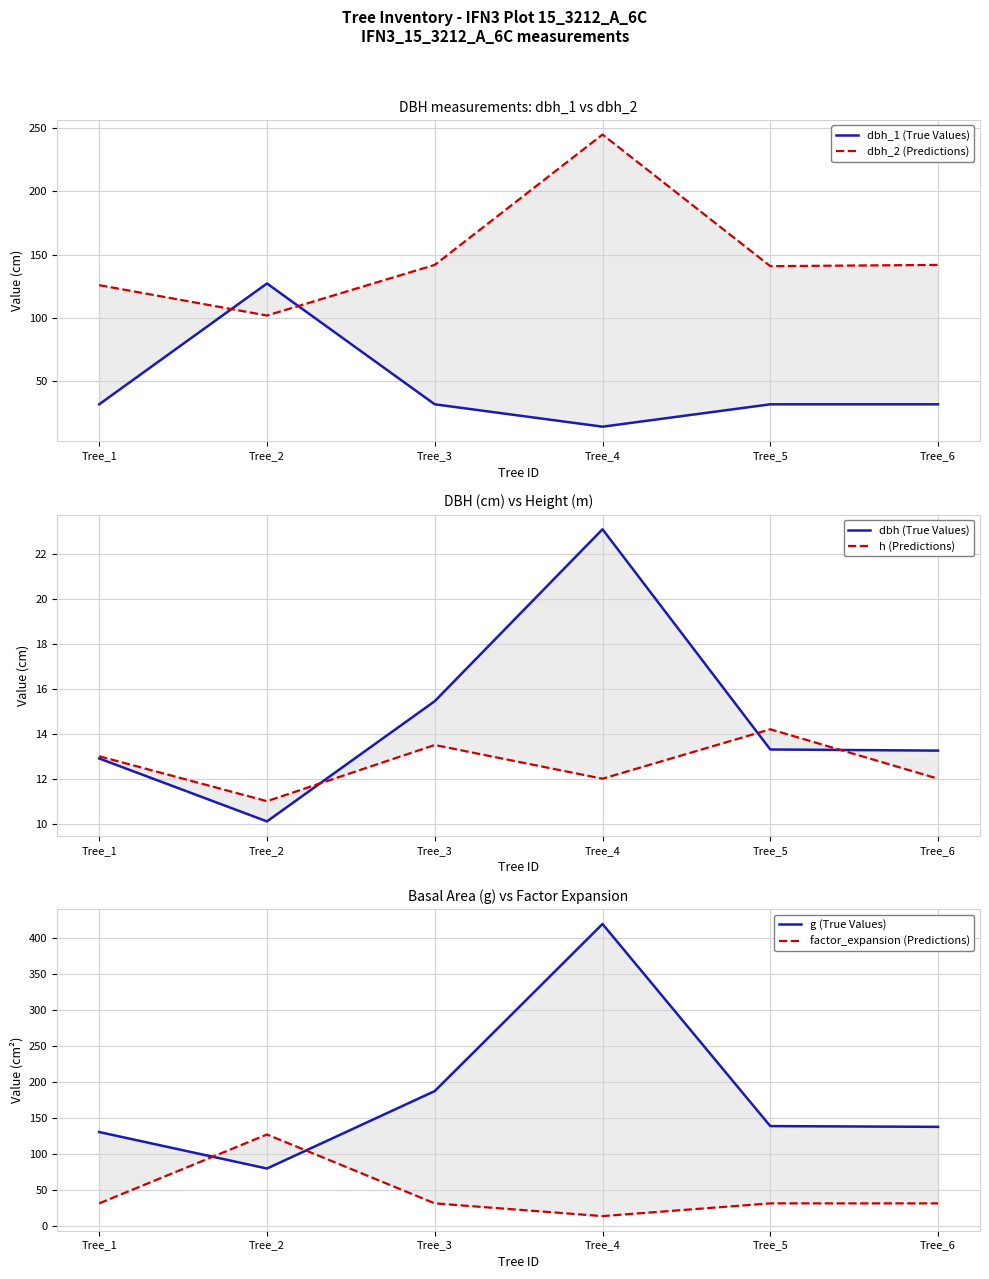

How many lines are shown in the chart?

6